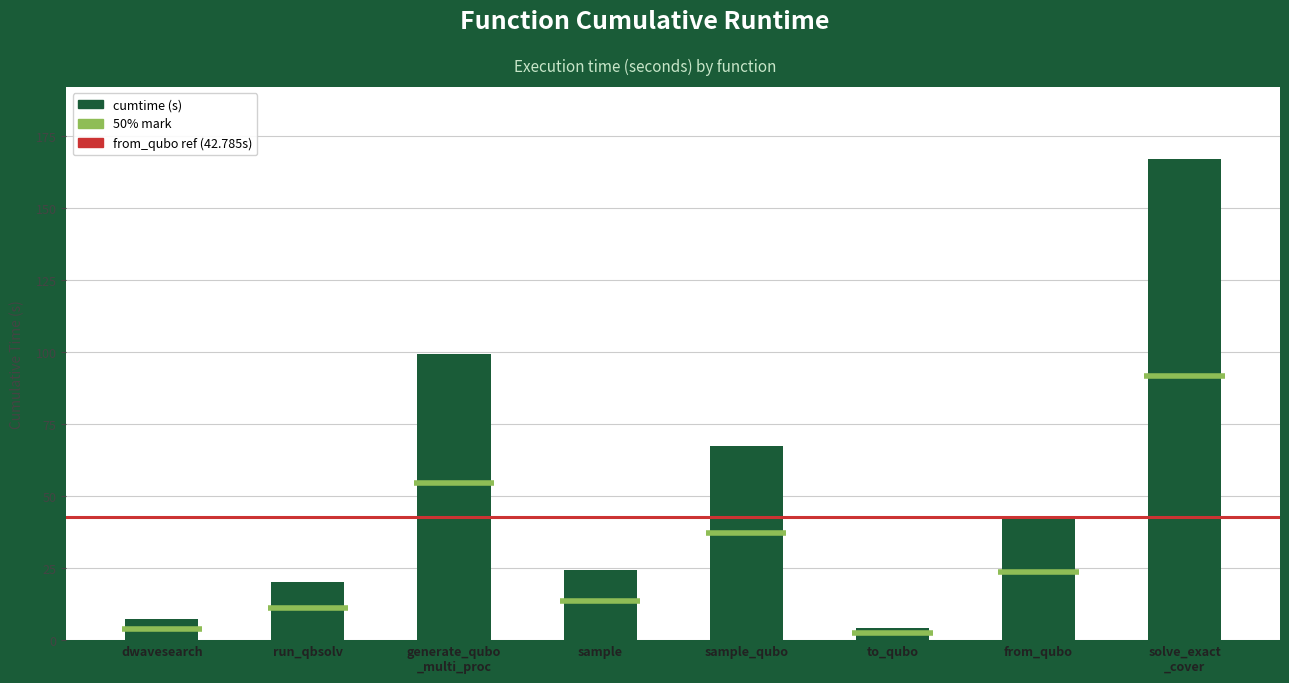

Rank the categories by value from lowest to highest.

to_qubo, dwavesearch, run_qbsolv, sample, from_qubo, sample_qubo, generate_qubo _multi_proc, solve_exact _cover